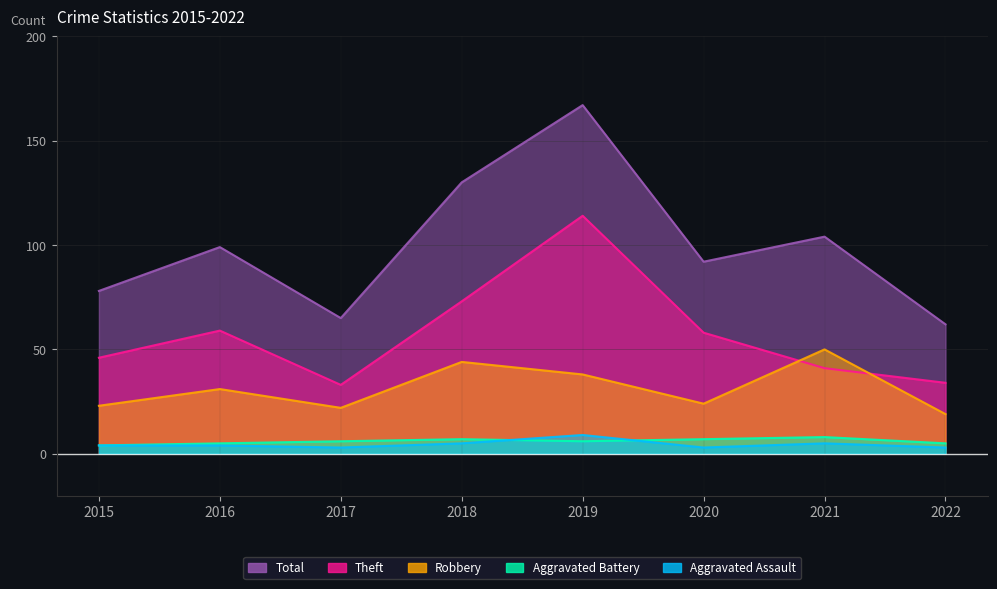

True or false: Total and Aggravated Battery cross at least once.

False